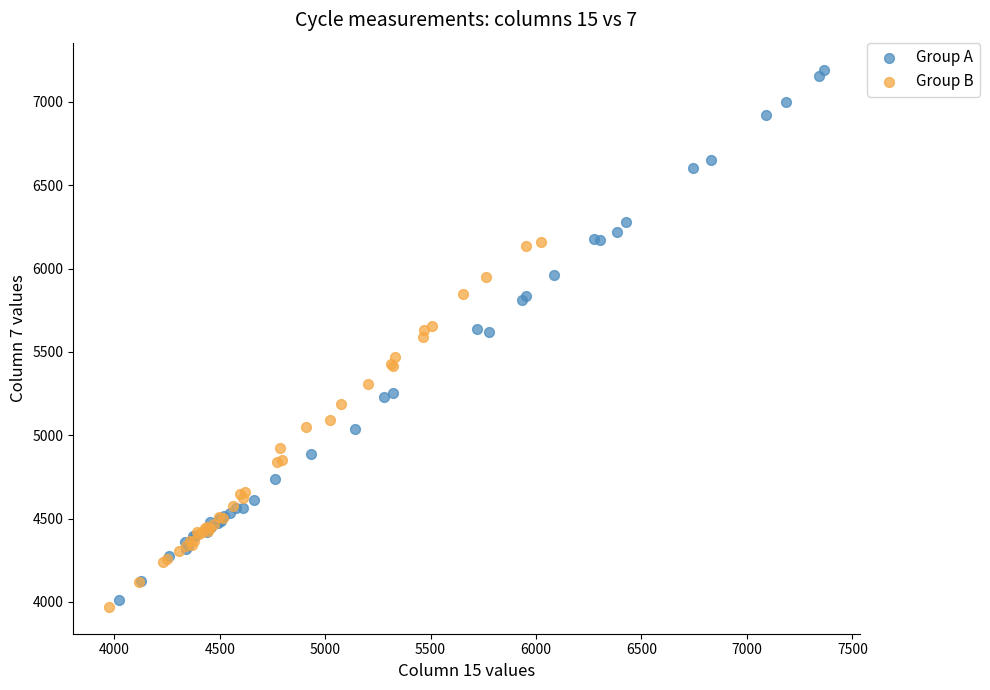

What are all the series names shown in the legend?

Group A, Group B